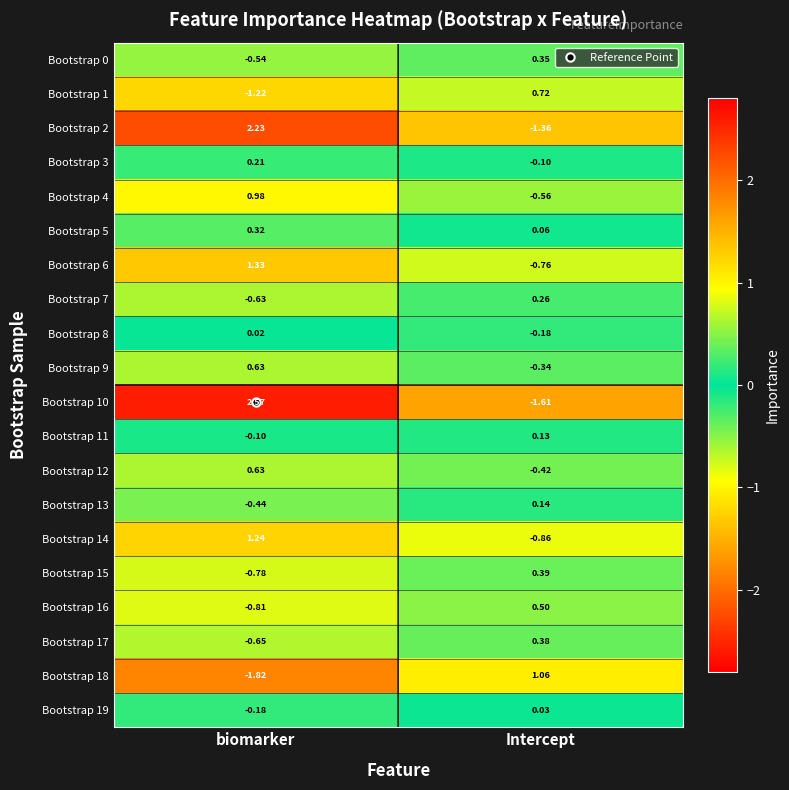

At which label does Bootstrap 3 reach its peak?

biomarker